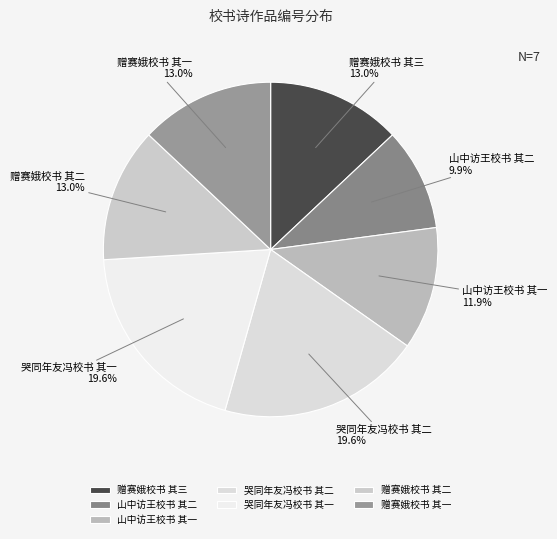

What portion of the pie excludes 赠赛娥校书 其二?

87.0%